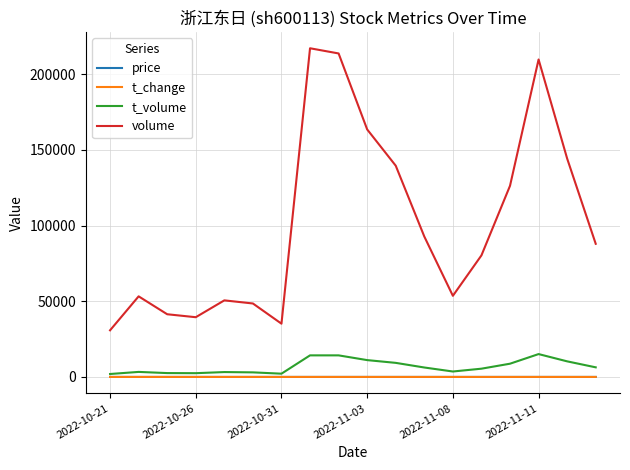

What is the maximum value for t_volume?

15102.0